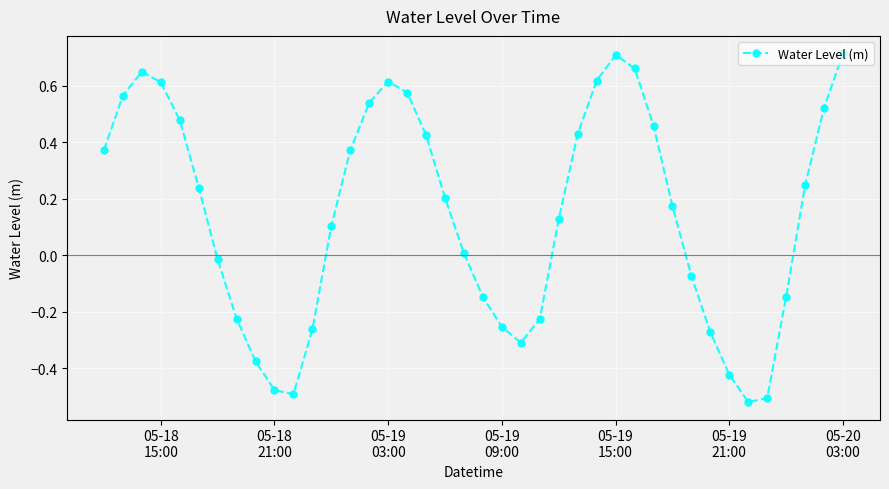

Is this an area chart (filled region under the line)?

No